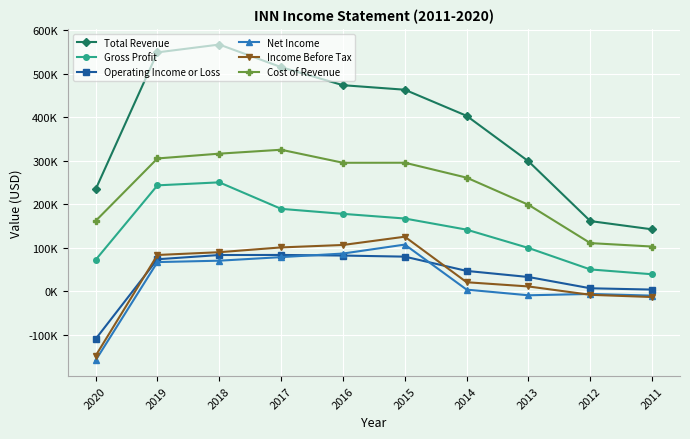

Does the chart have visible grid lines?

Yes